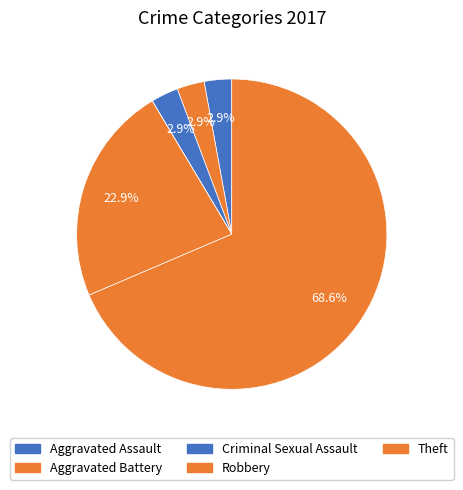

Which slice is the largest?

Theft